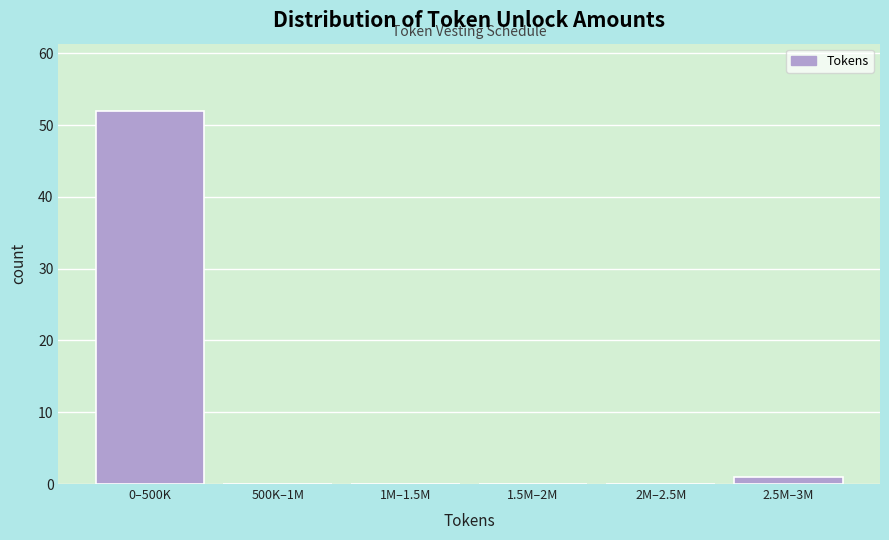

Reading right to left, extract all data points from this chart.

2.5M–3M=1	2M–2.5M=0	1.5M–2M=0	1M–1.5M=0	500K–1M=0	0–500K=52